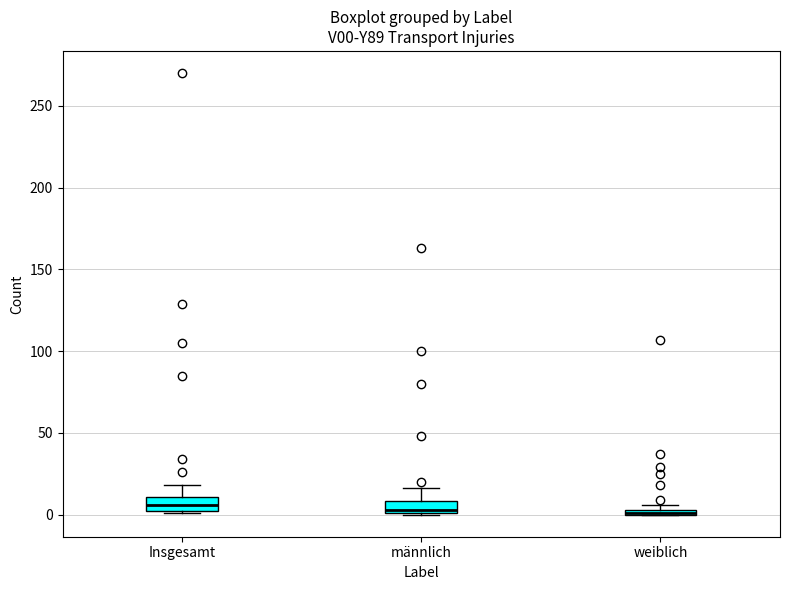

Where is the lower edge of the box for männlich on the y-axis? The values are not printed on the chart, so give them approximately, as read against the axis.

0